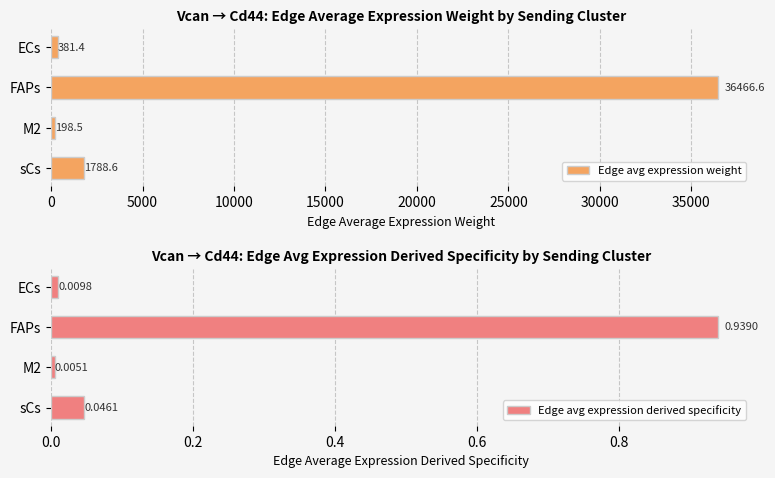

What value does the Edge avg expression weight series have at M2?

198.5